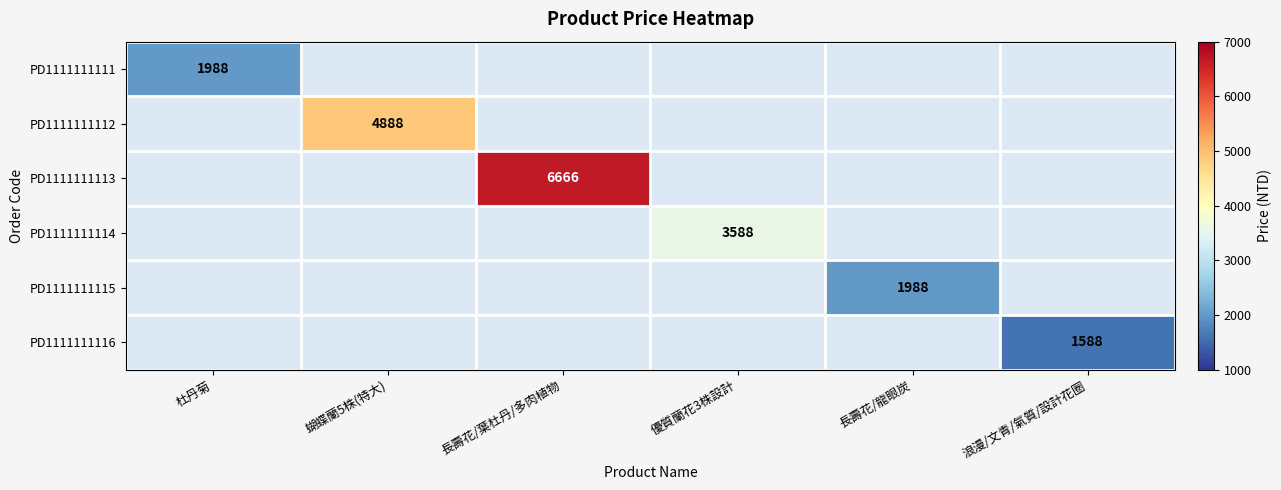

Is it true that PD1111111111 equals 1988 at 杜丹菊?

True